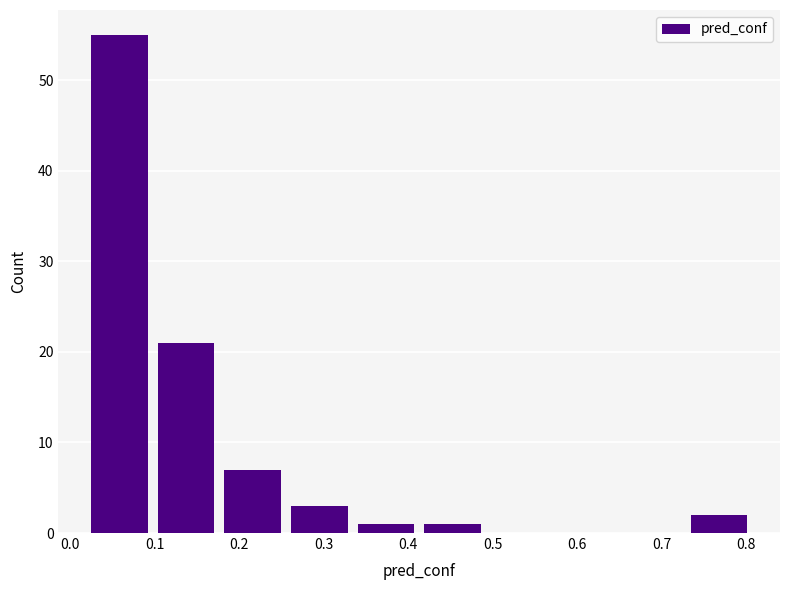

How tall is the bar that spans 0.02 to 0.10 on the x-axis? Neither the bar edges nor the heights are printed on the chart, so give them approximately, as read against the axes.

55